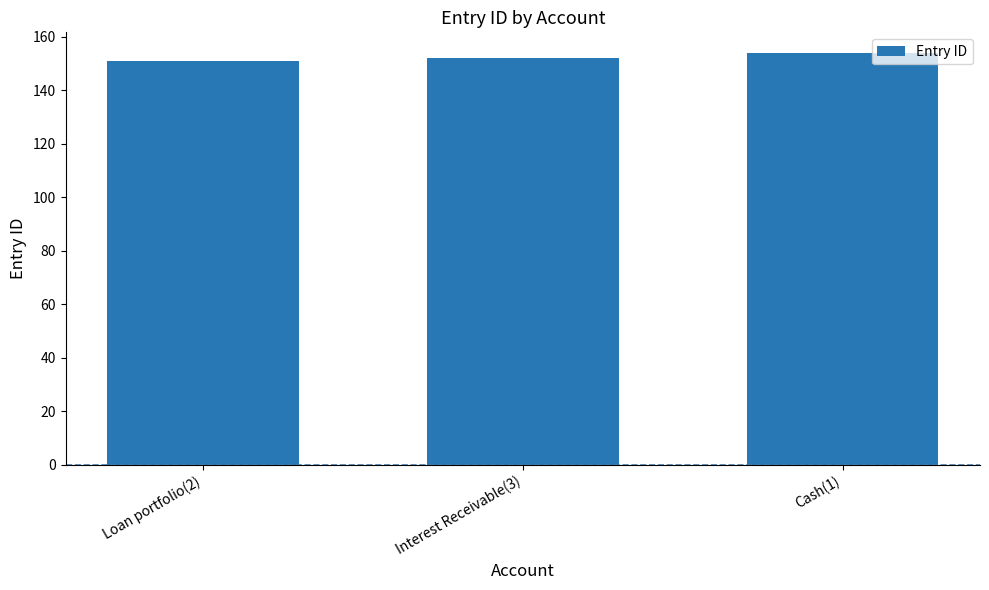

Reading left to right, list all the values displayed in this chart.

Loan portfolio(2)=151	Interest Receivable(3)=152	Cash(1)=154